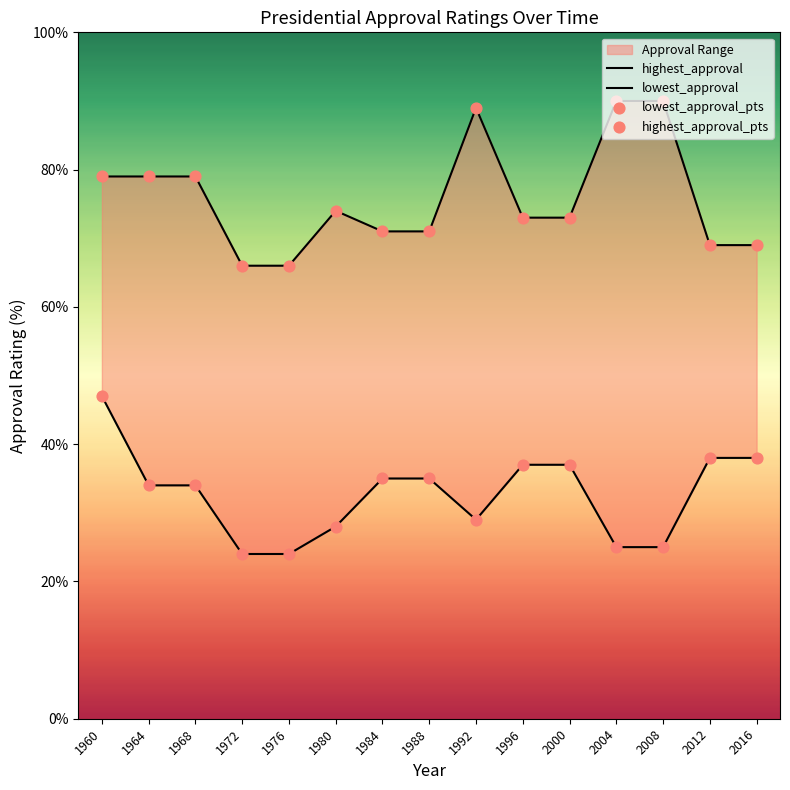

Which series reaches the maximum Y coordinate?

highest_approval